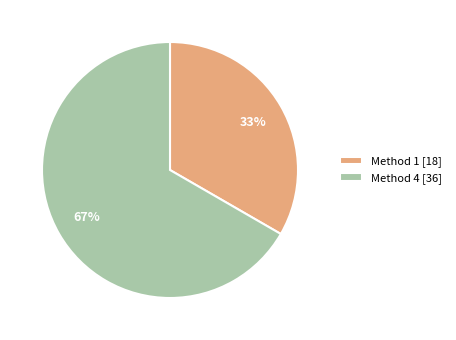

Does Method 4 [36] account for over 50% of the chart?

Yes